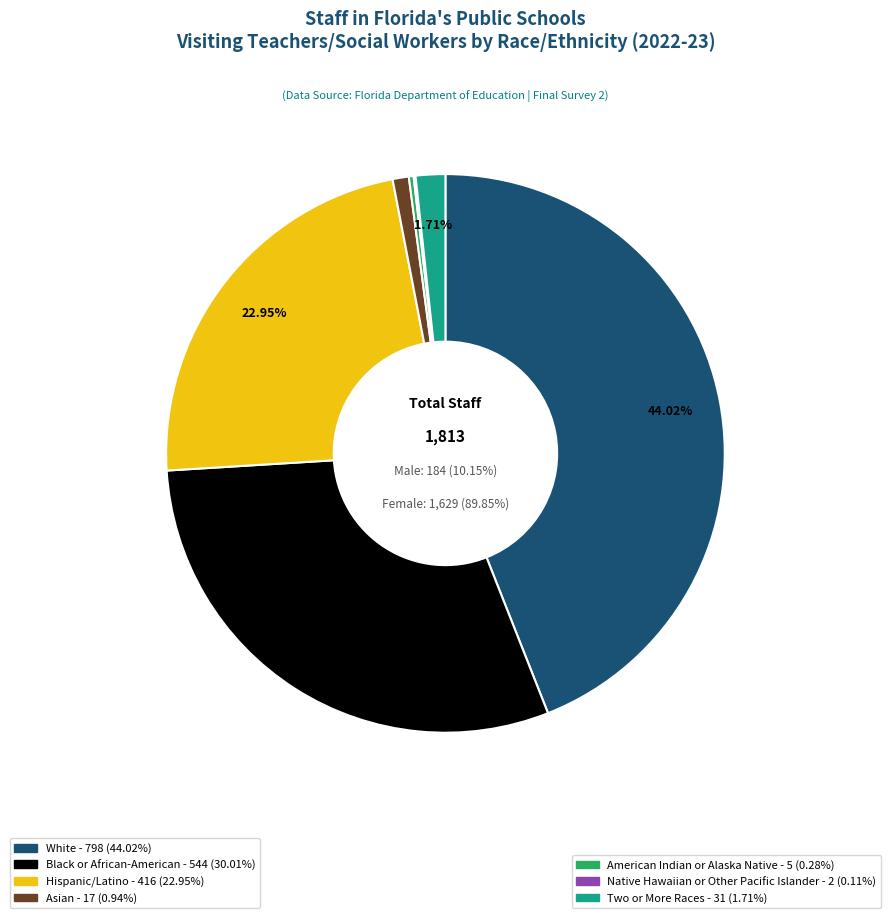

Does Asian represent more than half of the total?

No